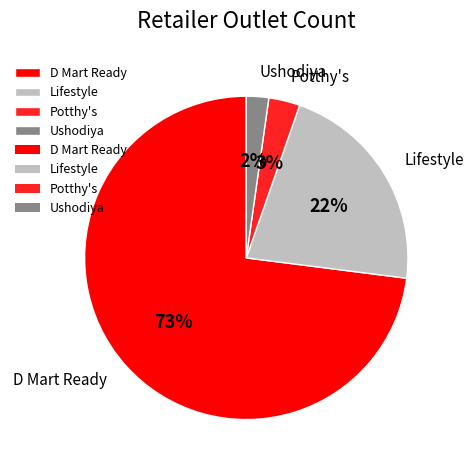

How many segments does this pie chart have?

4